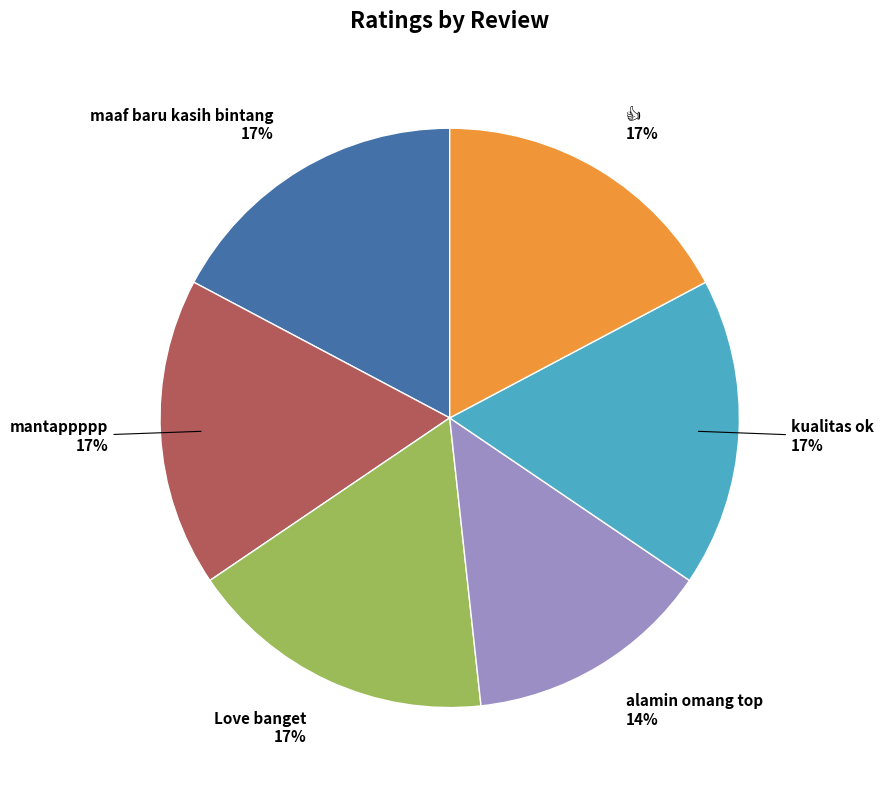

To the nearest percent, what is the difference between the largest and smallest slice percentages?

3%